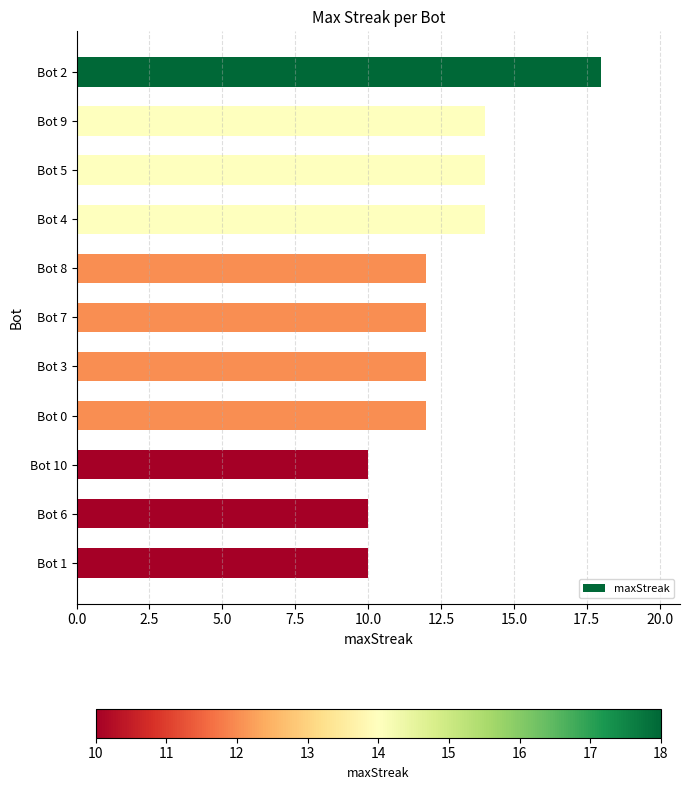

What is the average value?

13